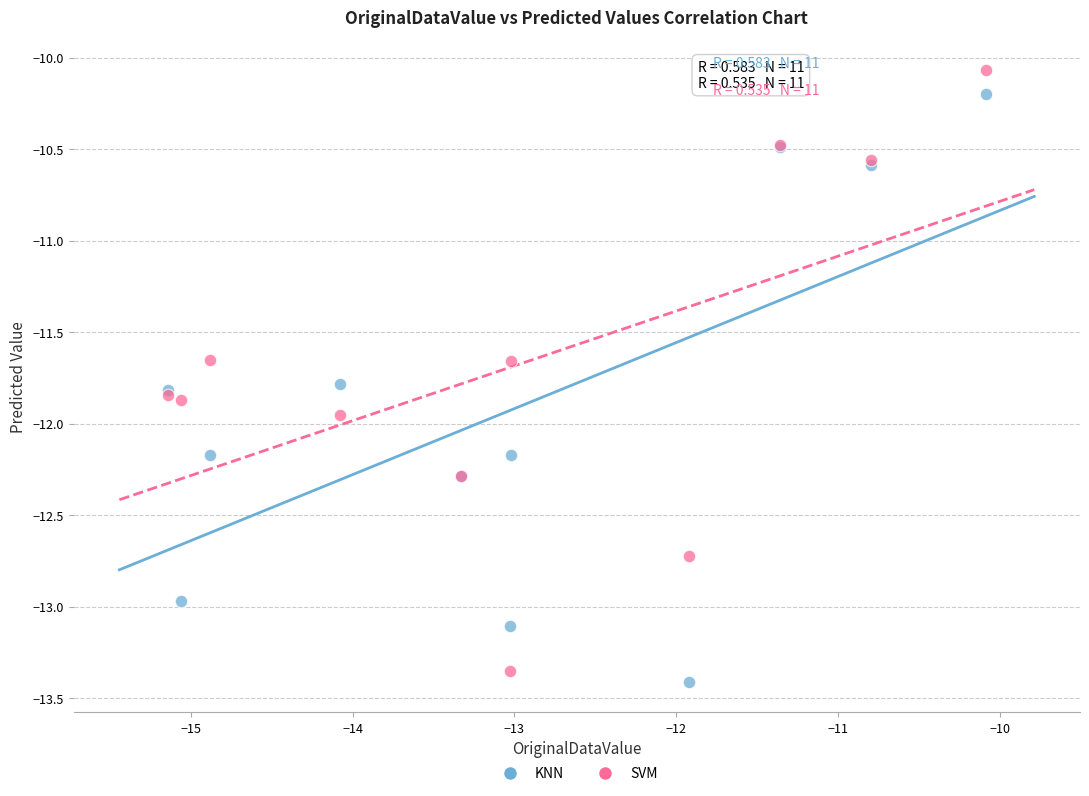

What are all the series names shown in the legend?

KNN, SVM